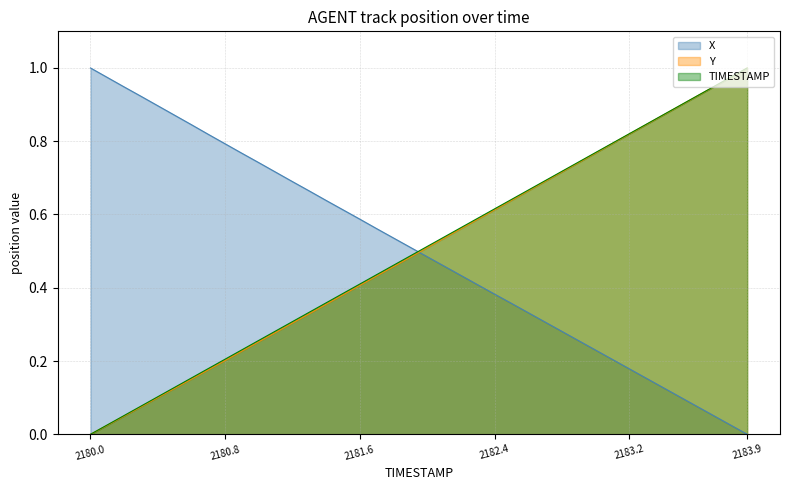

What is the label of the 20th point from the left?

2181.9